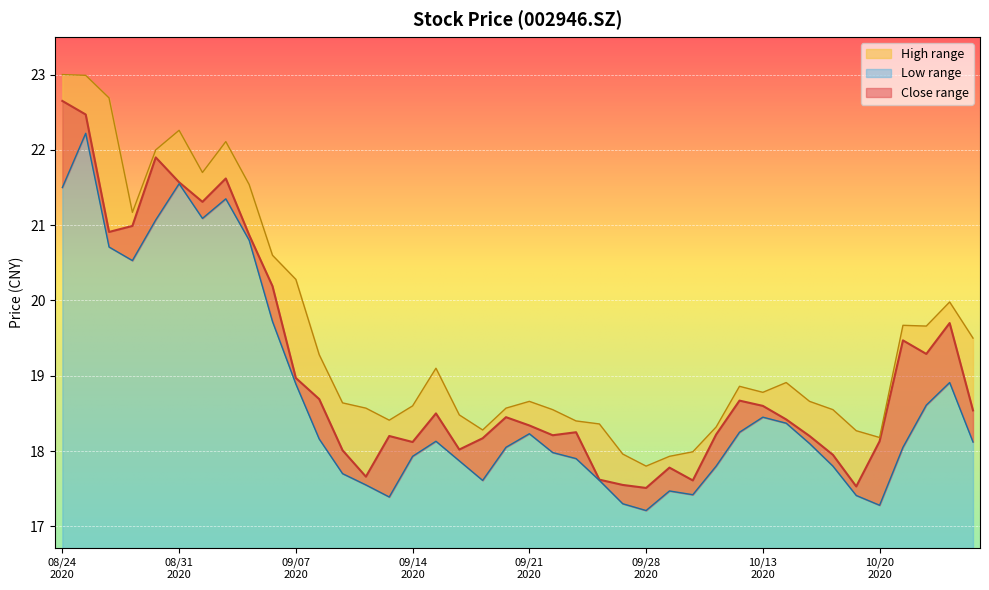

Reading left to right, transcribe all the data shown in this chart.

close: 22.6	22.5	20.9	21.0	21.9	21.6	21.3	21.6	20.9	20.2	19.0	18.7	18.0	17.7	18.2	18.1	18.5	18.0	18.2	18.4	18.3	18.2	18.2	17.6	17.6	17.5	17.8	17.6	18.2	18.7	18.6	18.4	18.2	17.9	17.5	18.1	19.5	19.3	19.7	18.5
high: 23.0	23.0	22.7	21.2	22.0	22.3	21.7	22.1	21.5	20.6	20.3	19.3	18.6	18.6	18.4	18.6	19.1	18.5	18.3	18.6	18.7	18.6	18.4	18.4	18.0	17.8	17.9	18.0	18.3	18.9	18.8	18.9	18.7	18.6	18.3	18.2	19.7	19.7	20.0	19.5
low: 21.5	22.2	20.7	20.5	21.1	21.6	21.1	21.4	20.8	19.7	18.9	18.2	17.7	17.6	17.4	17.9	18.1	17.9	17.6	18.1	18.2	18.0	17.9	17.6	17.3	17.2	17.5	17.4	17.8	18.2	18.4	18.4	18.1	17.8	17.4	17.3	18.1	18.6	18.9	18.1